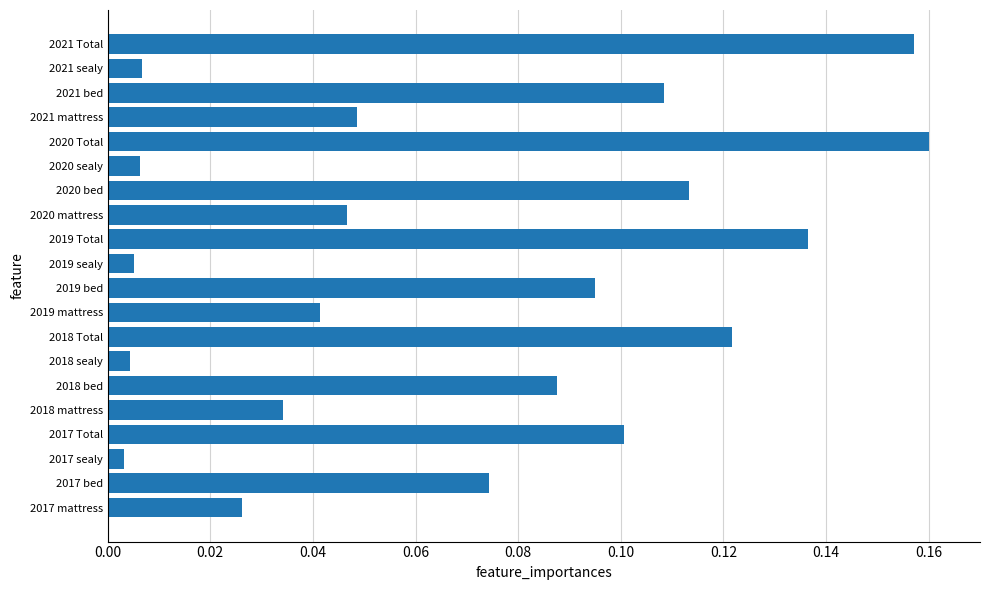

True or false: the data shows 0.2 at 2019 Total.

False